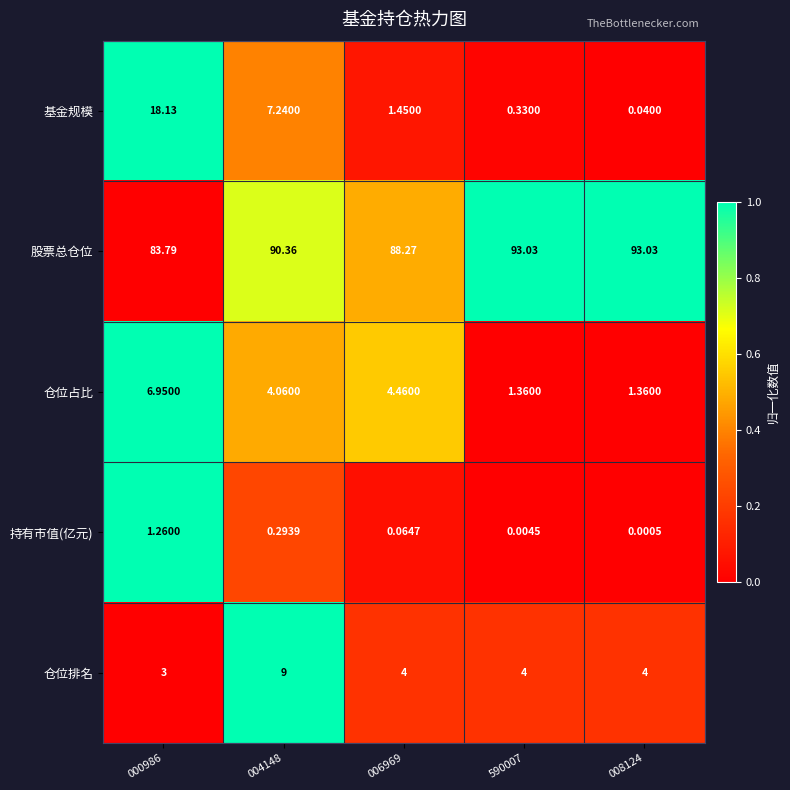

Which series has the largest total across all categories?

股票总仓位